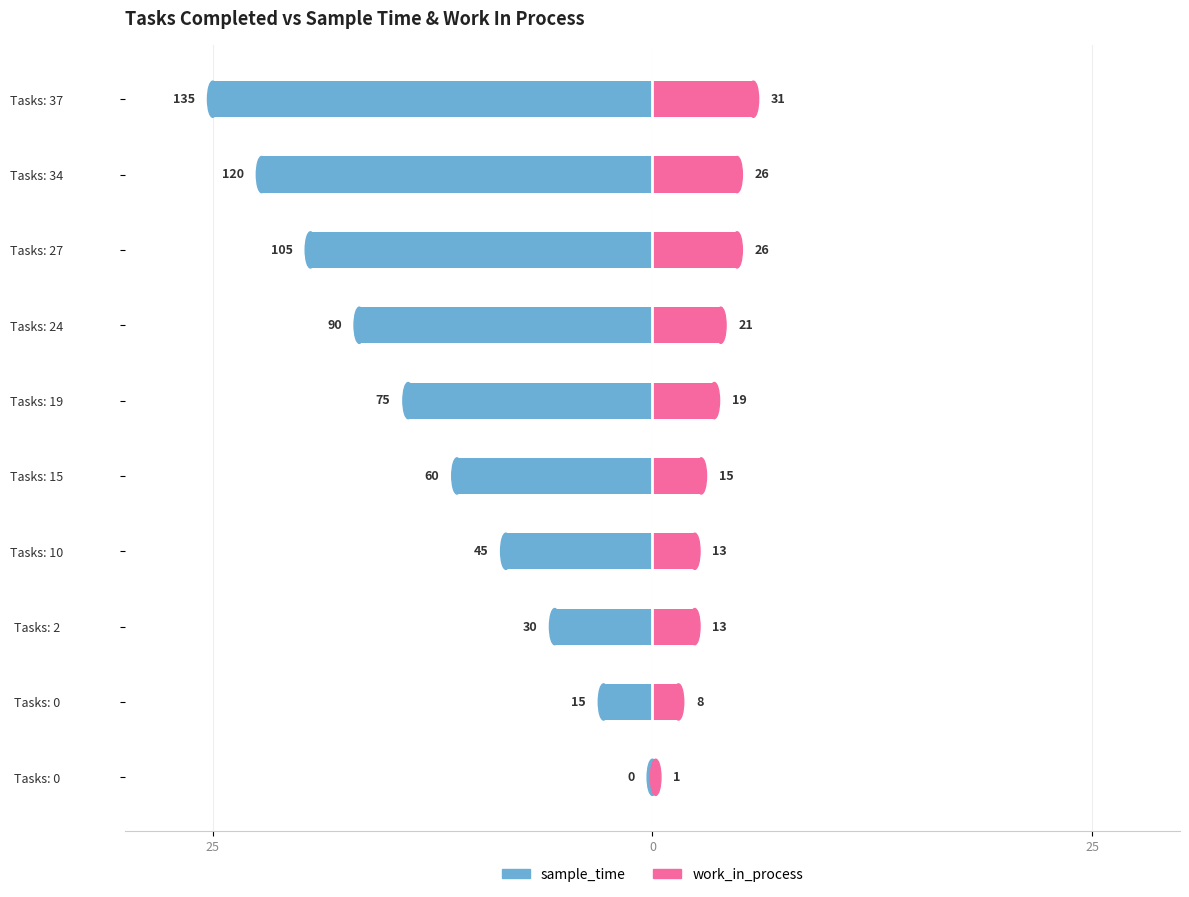

What is the approximate value of sample_time at Tasks: 19?

-13.9